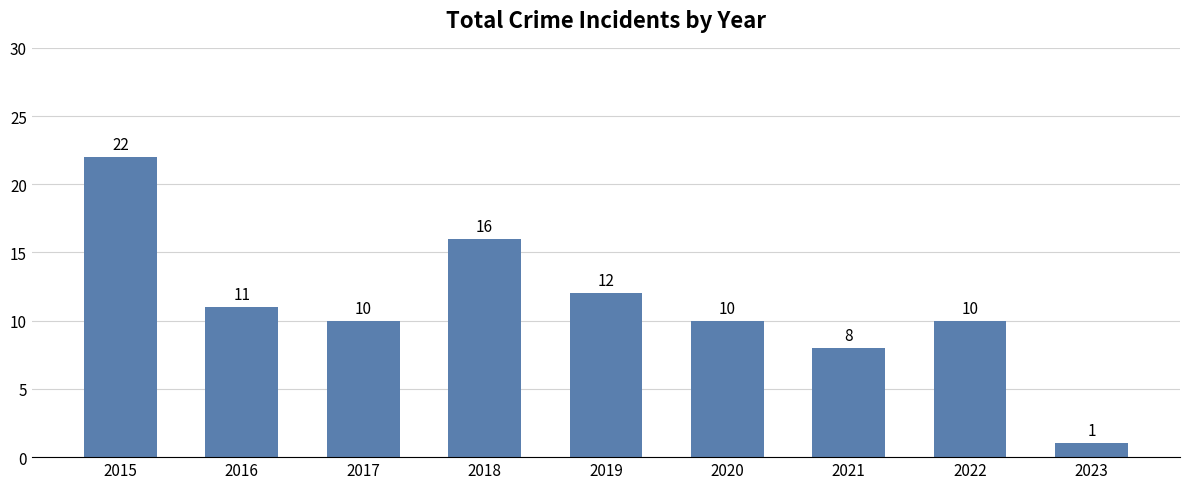

The chart shows a value of 10 at 2022. True or false?

True